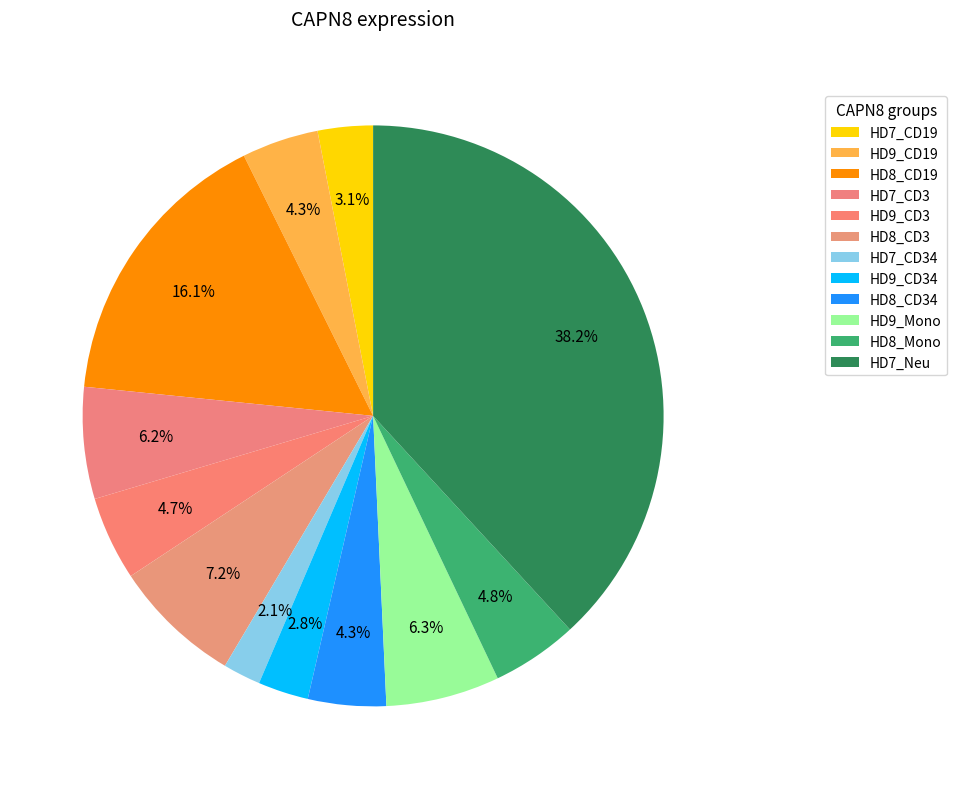

How many segments does this pie chart have?

12